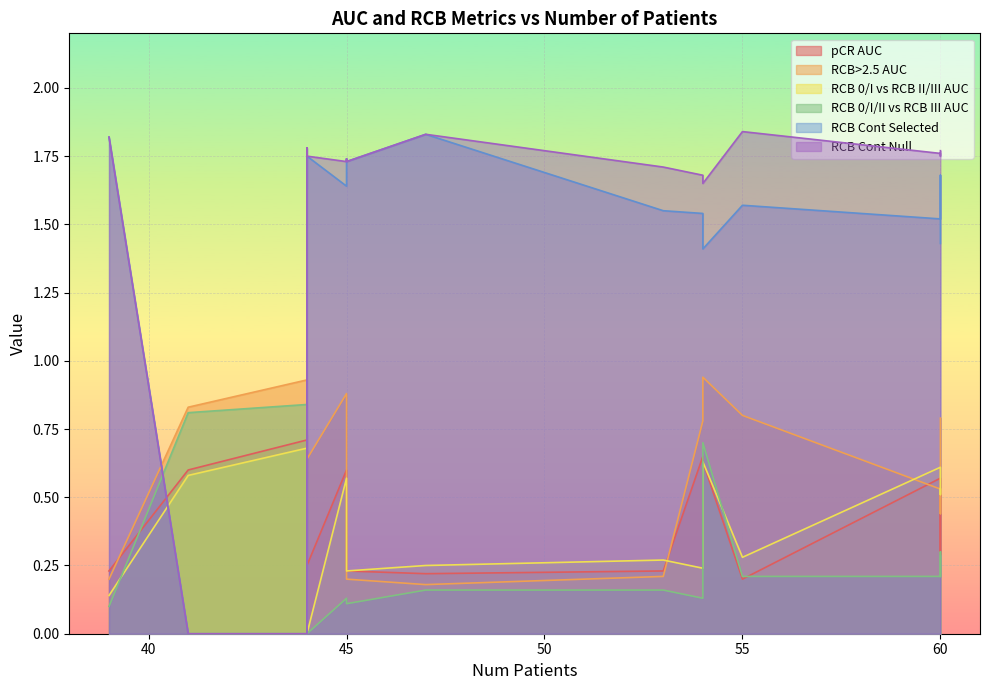

How many pCR AUC values are between 0 and 1?

18